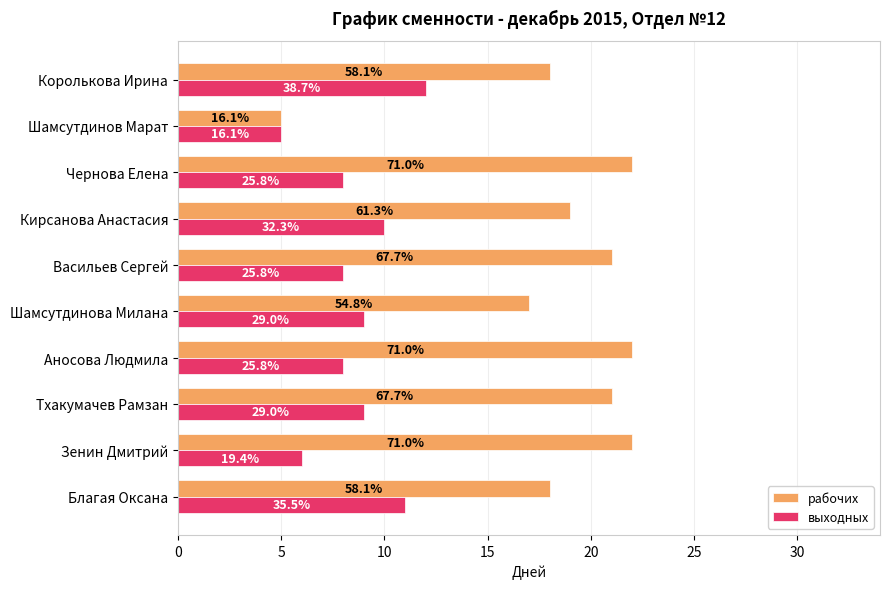

What are all the series names shown in the legend?

рабочих, выходных